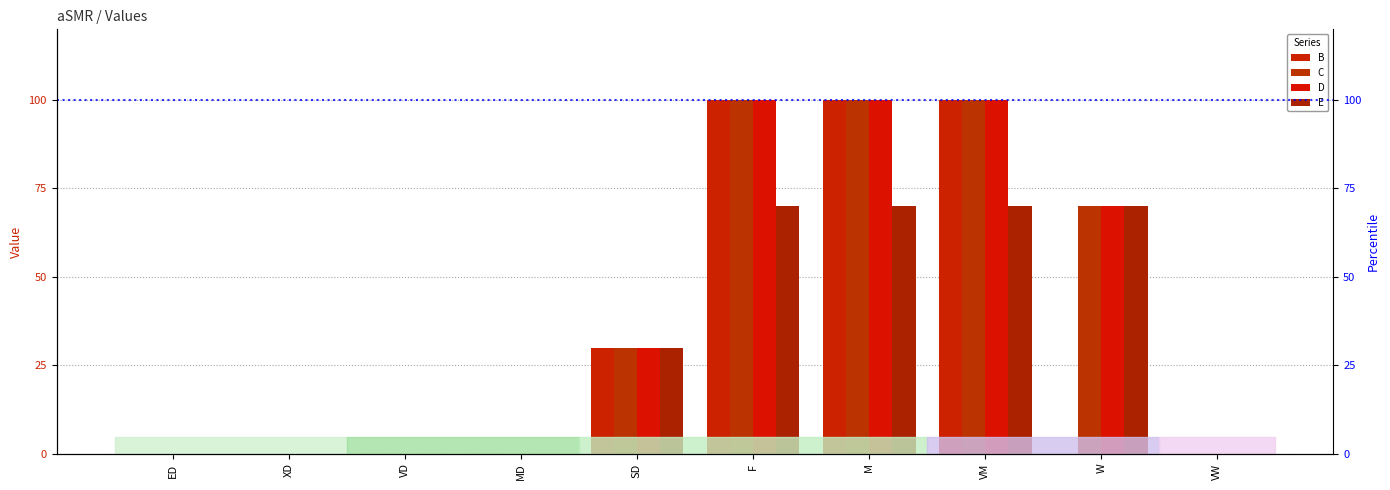

Reading left to right, what are all the values shown in this chart?

B: 0	0	0	0	30	100	100	100	0	0
C: 0	0	0	0	30	100	100	100	70	0
D: 0	0	0	0	30	100	100	100	70	0
E: 0	0	0	0	30	70	70	70	70	0